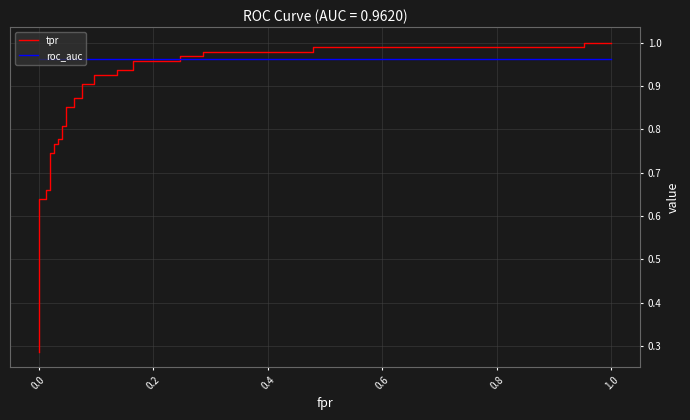

True or false: roc_auc and tpr intersect in this chart.

True